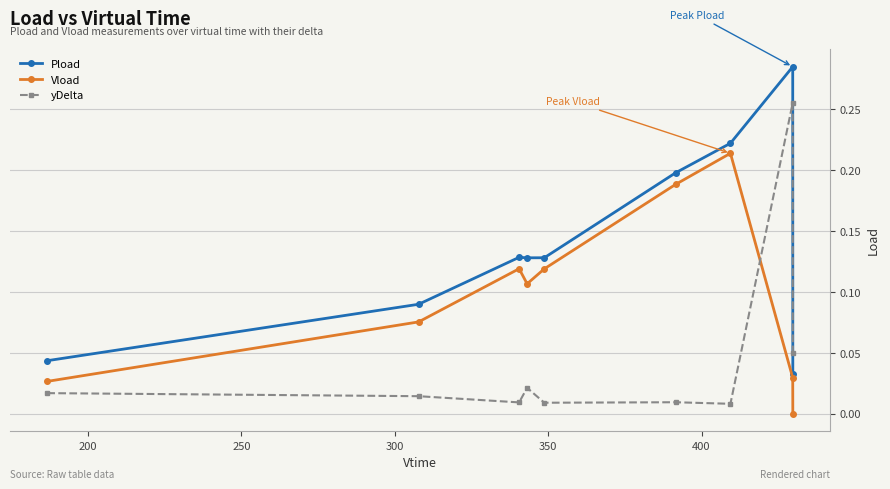

Which series has the widest spread of values?

Pload